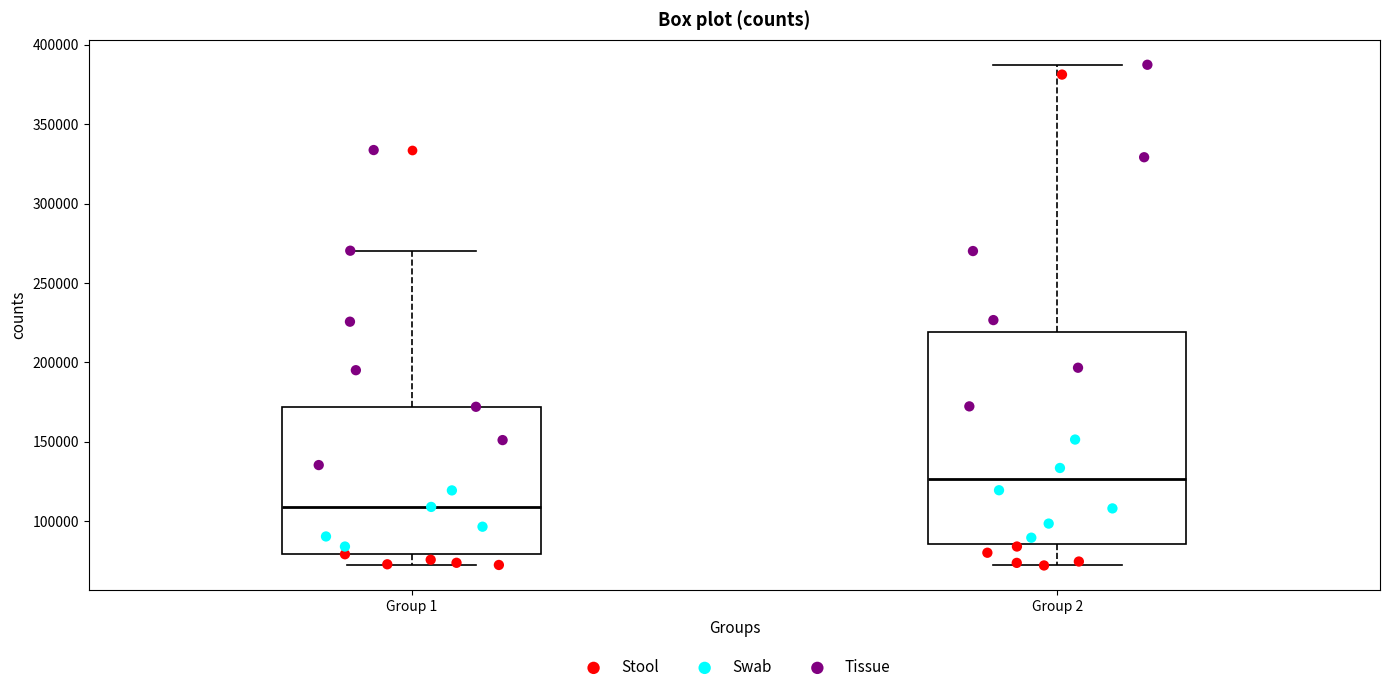

Which box is the tallest, from its lower edge to its upper edge?

Group 2